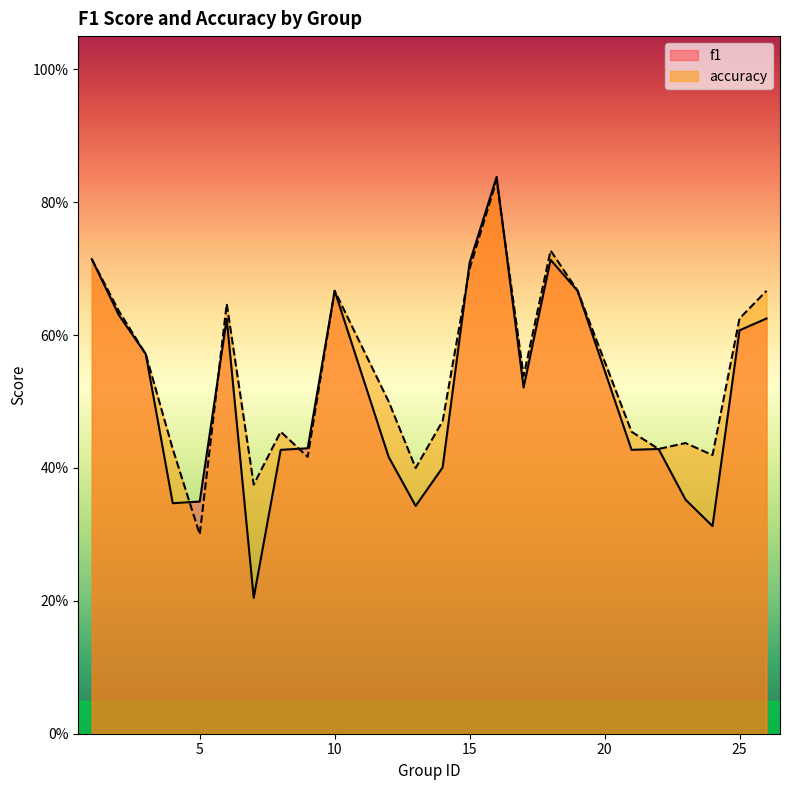

True or false: accuracy and f1 intersect in this chart.

True